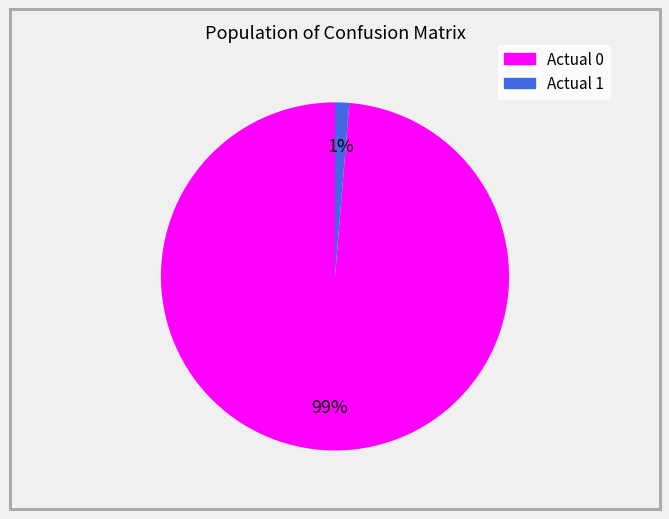

Between Actual 0 and Actual 1, which is larger?

Actual 0